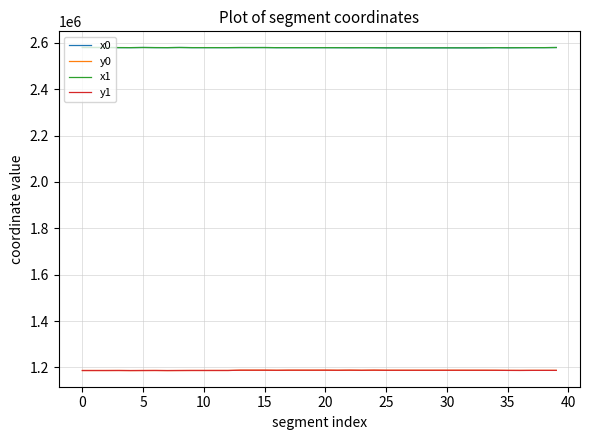

What is the maximum value shown in the chart?

2579531.2